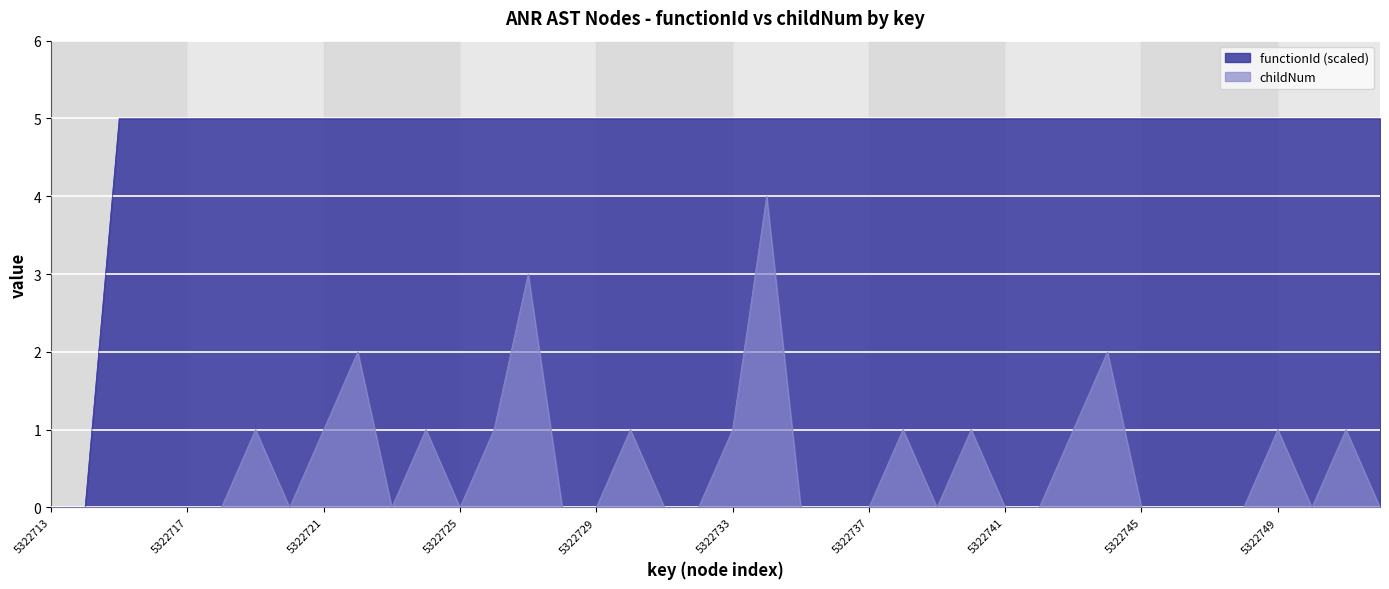

True or false: childNum and functionId cross at least once.

False